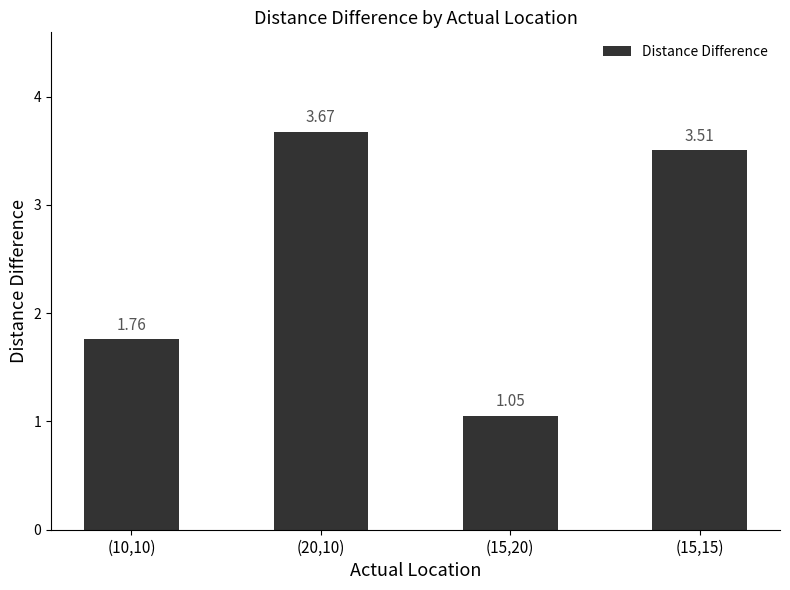

How many series are shown in this chart?

1